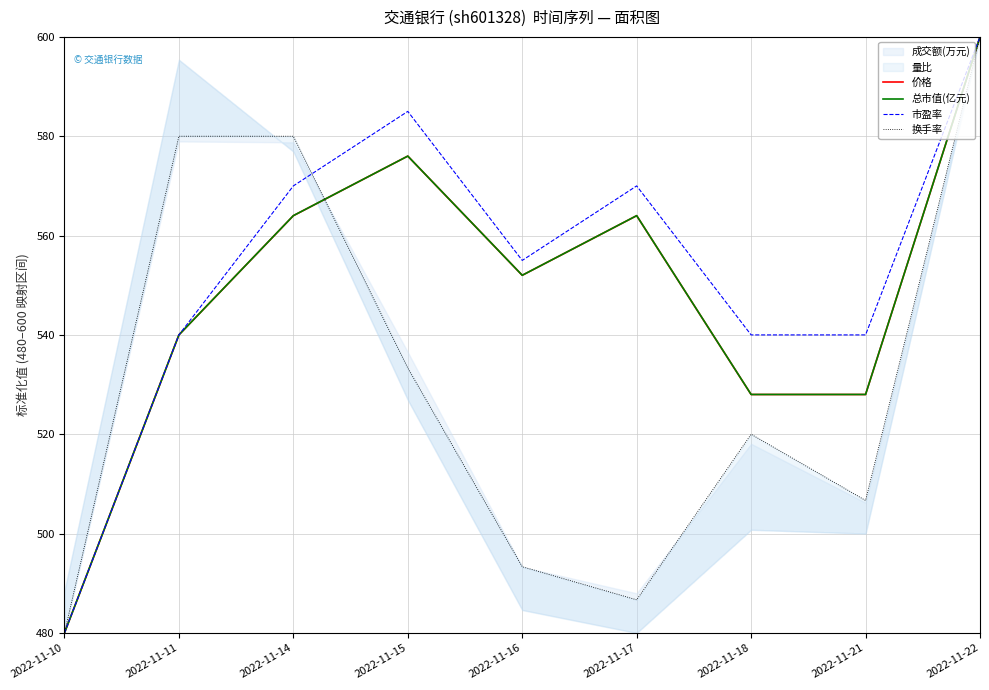

Reading right to left, list all the values displayed in this chart.

价格: 2022-11-22=600.0	2022-11-21=528.0	2022-11-18=528.0	2022-11-17=564.0	2022-11-16=552.0	2022-11-15=576.0	2022-11-14=564.0	2022-11-11=540.0	2022-11-10=480.0
总市值(亿元): 2022-11-22=600.0	2022-11-21=528.0	2022-11-18=528.0	2022-11-17=564.0	2022-11-16=552.0	2022-11-15=576.0	2022-11-14=564.0	2022-11-11=540.0	2022-11-10=480.0
市盈率: 2022-11-22=600.0	2022-11-21=540.0	2022-11-18=540.0	2022-11-17=570.0	2022-11-16=555.0	2022-11-15=585.0	2022-11-14=570.0	2022-11-11=540.0	2022-11-10=480.0
换手率: 2022-11-22=600.0	2022-11-21=506.7	2022-11-18=520.0	2022-11-17=486.7	2022-11-16=493.3	2022-11-15=533.3	2022-11-14=580.0	2022-11-11=580.0	2022-11-10=480.0